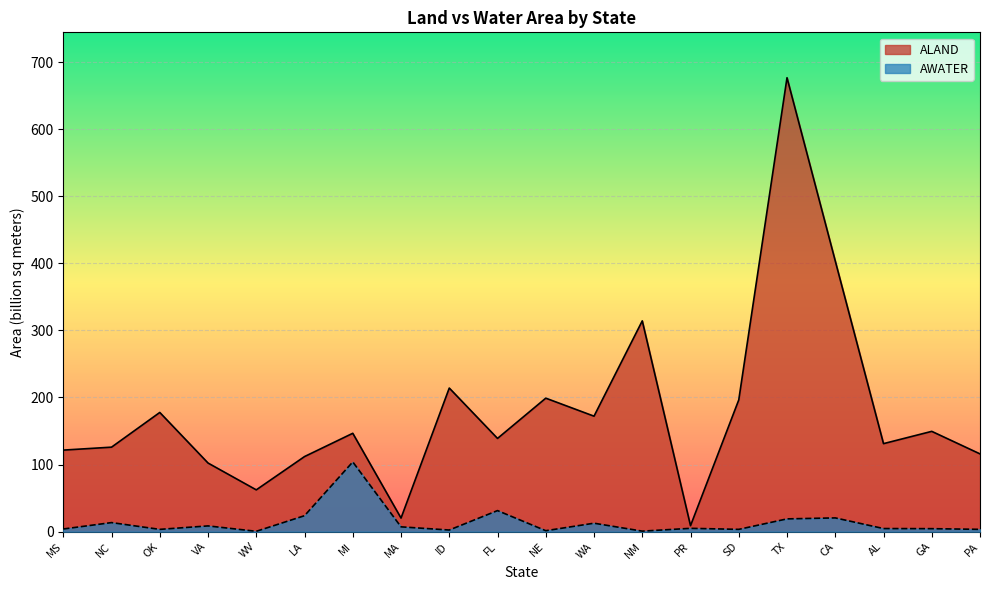

What is the difference between the AWATER values at PR and MI?

99.0